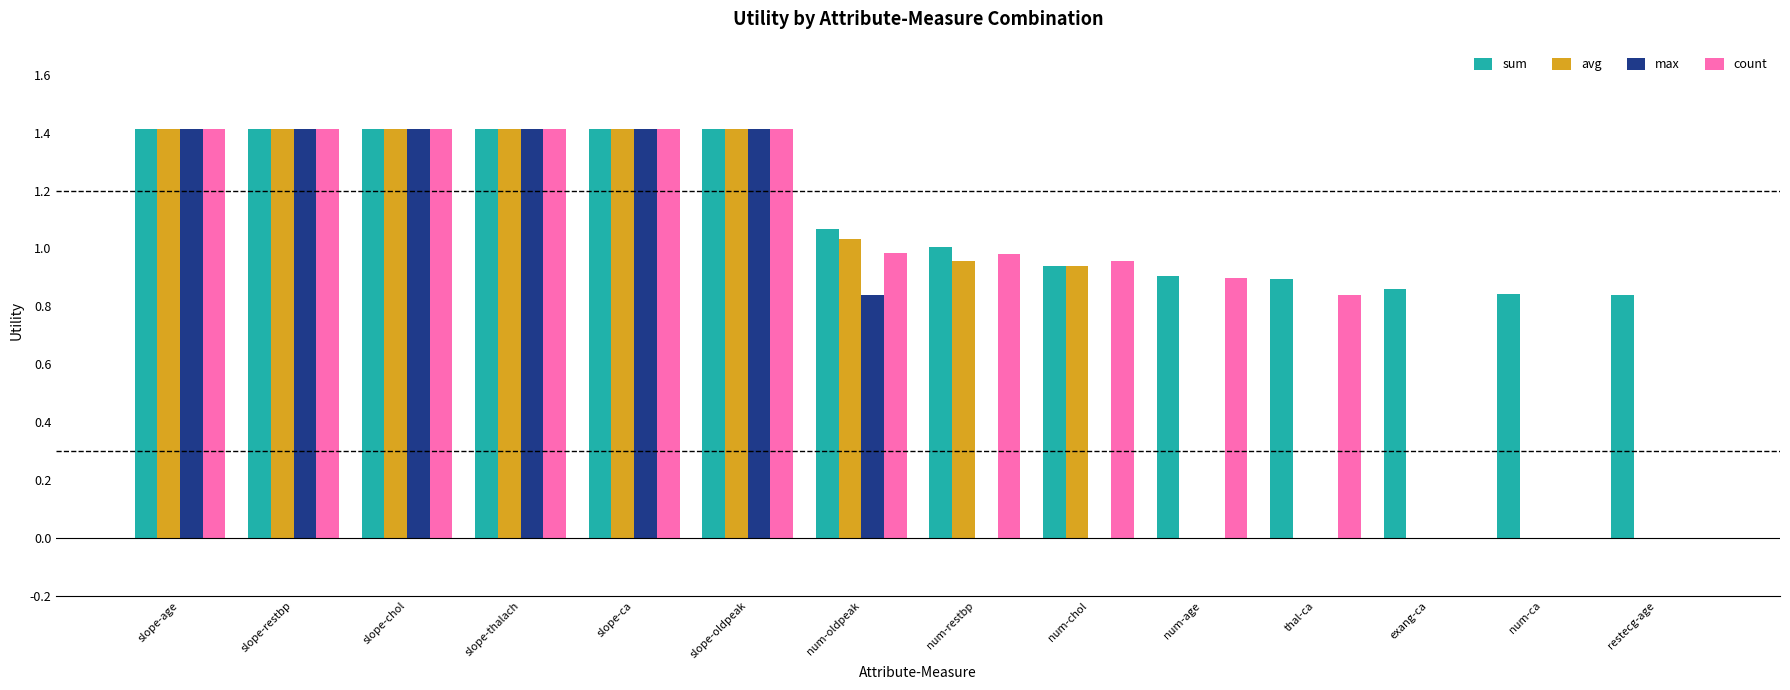

What is the maximum value for count?

1.4